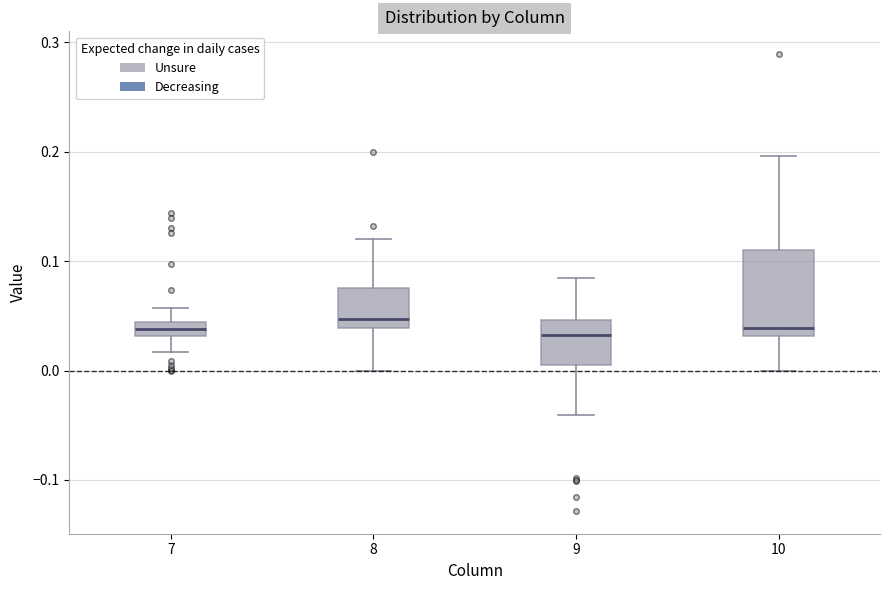

Comparing the boxes themselves (not the whiskers), which one is the tallest?

10